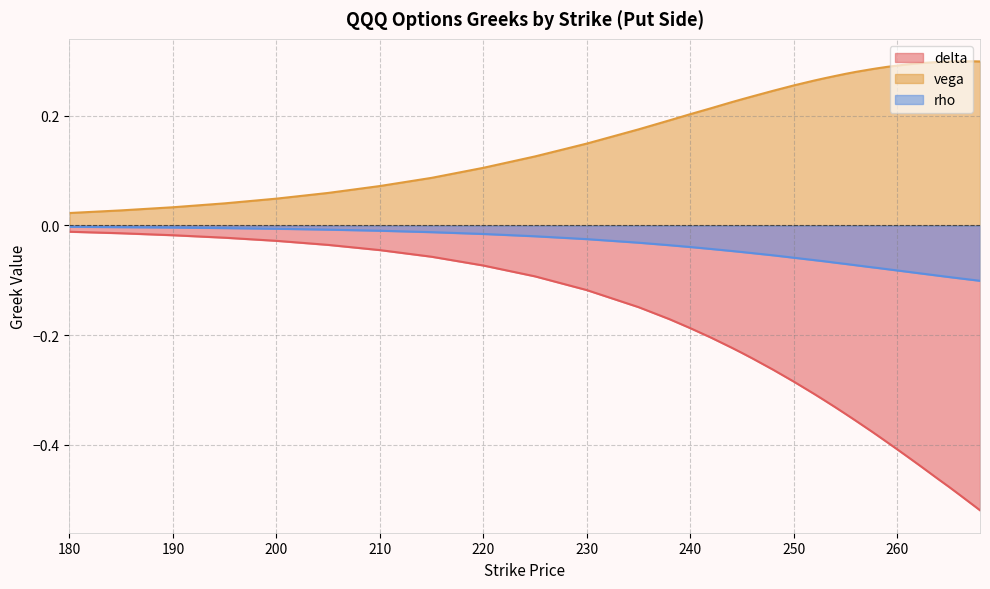

How many lines are shown in the chart?

3